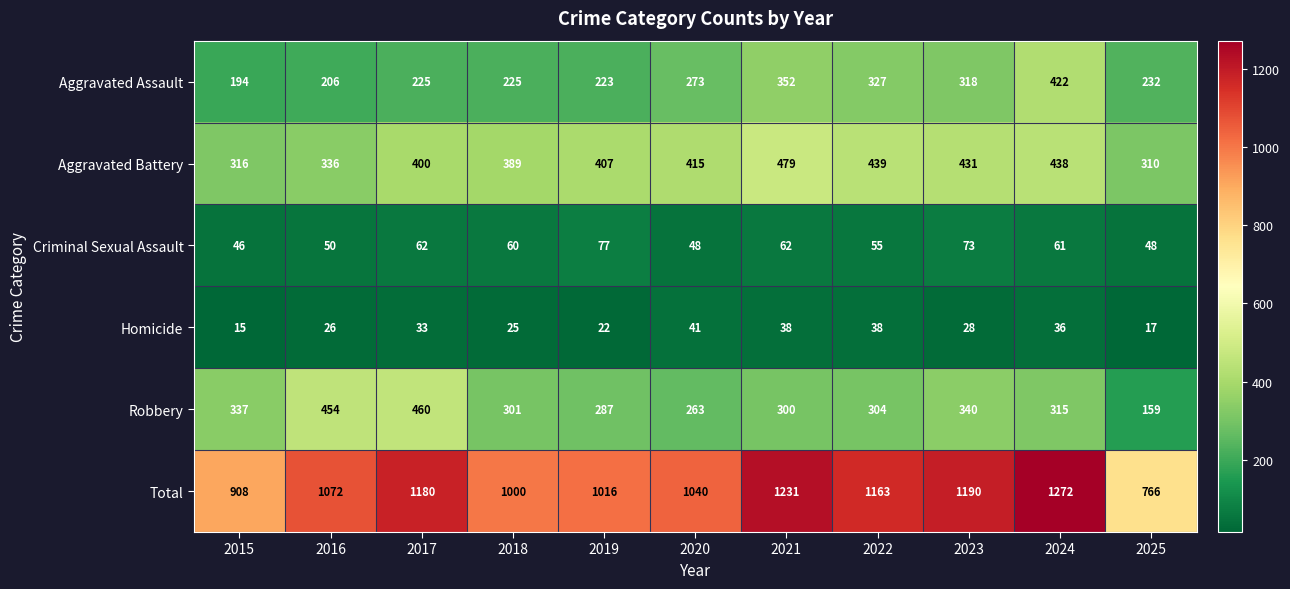

How many values in the Aggravated Assault series are below 232?

5